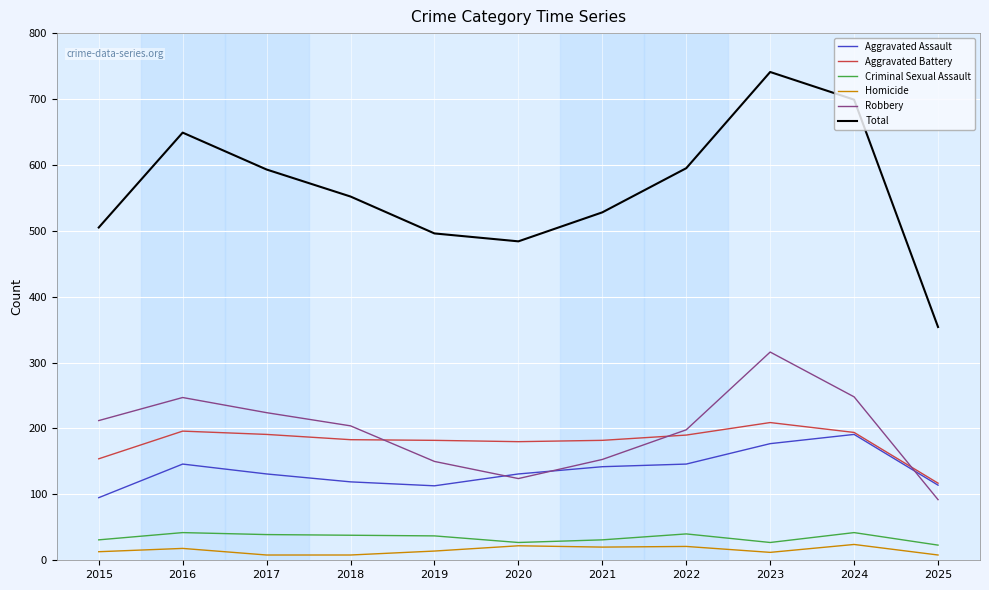

What is the average value of the Aggravated Assault series?

137